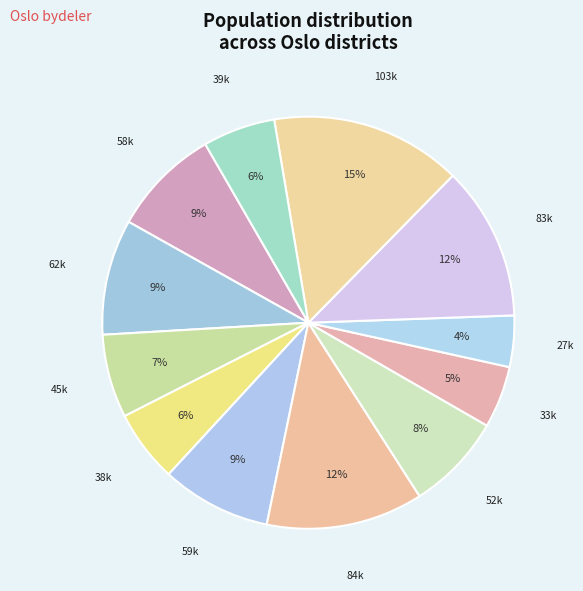

How many slices are in this pie chart?

12